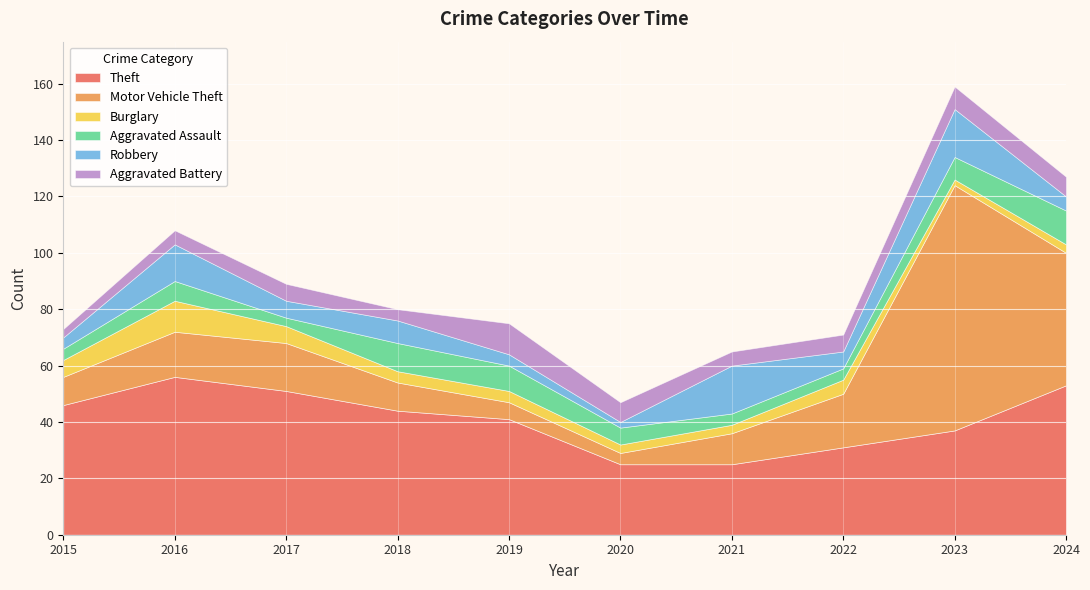

Which series has the largest total across all categories?

Theft